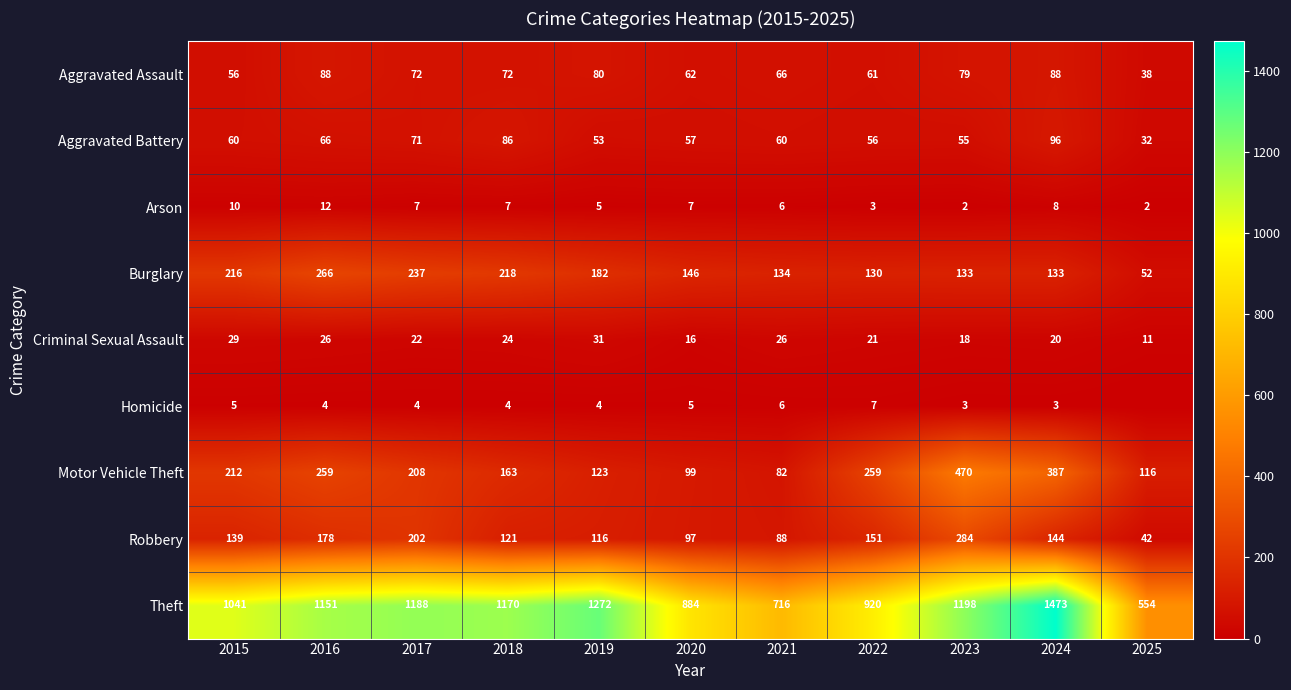

Which has a higher value, 2018 or 2025?

2018